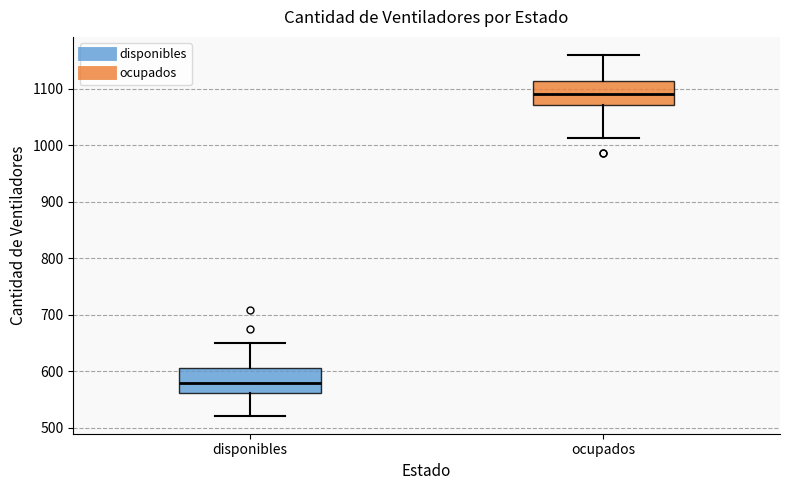

Where does the lower whisker of the box for disponibles end on the y-axis? The values are not printed on the chart, so give them approximately, as read against the axis.

520